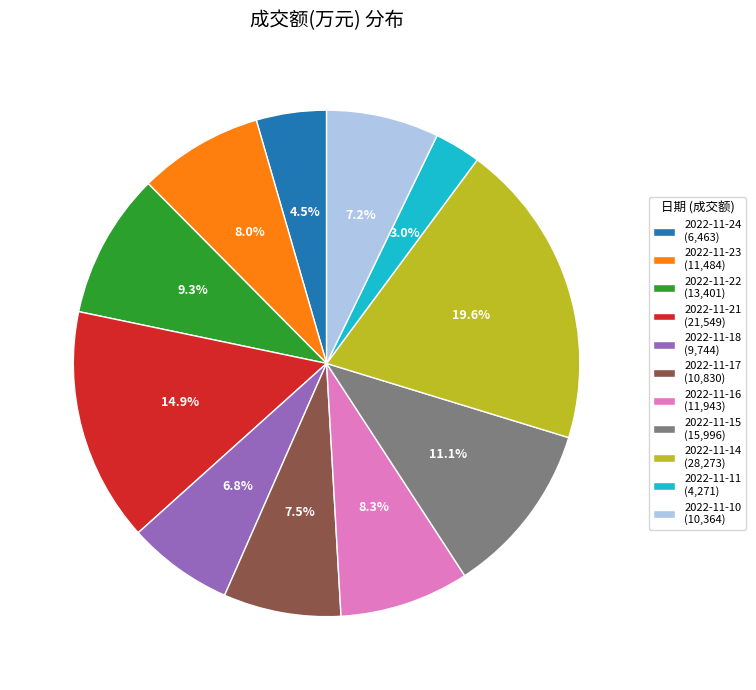

Is the sum of 2022-11-23 (11,484) and 2022-11-10 (10,364) greater than half?

No